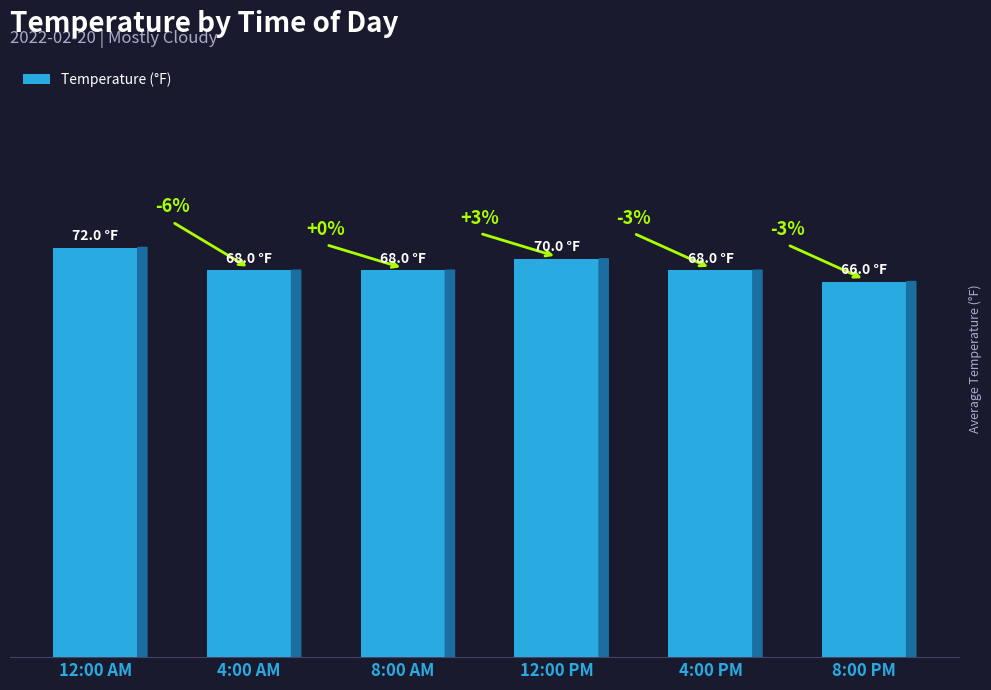

Are the bars horizontal?

No